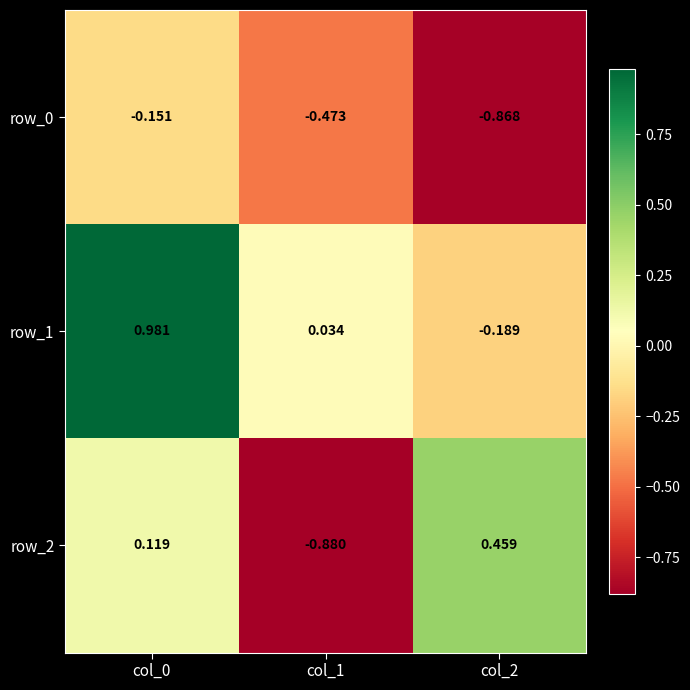

What value does the row_2 series have at col_1?

-0.9